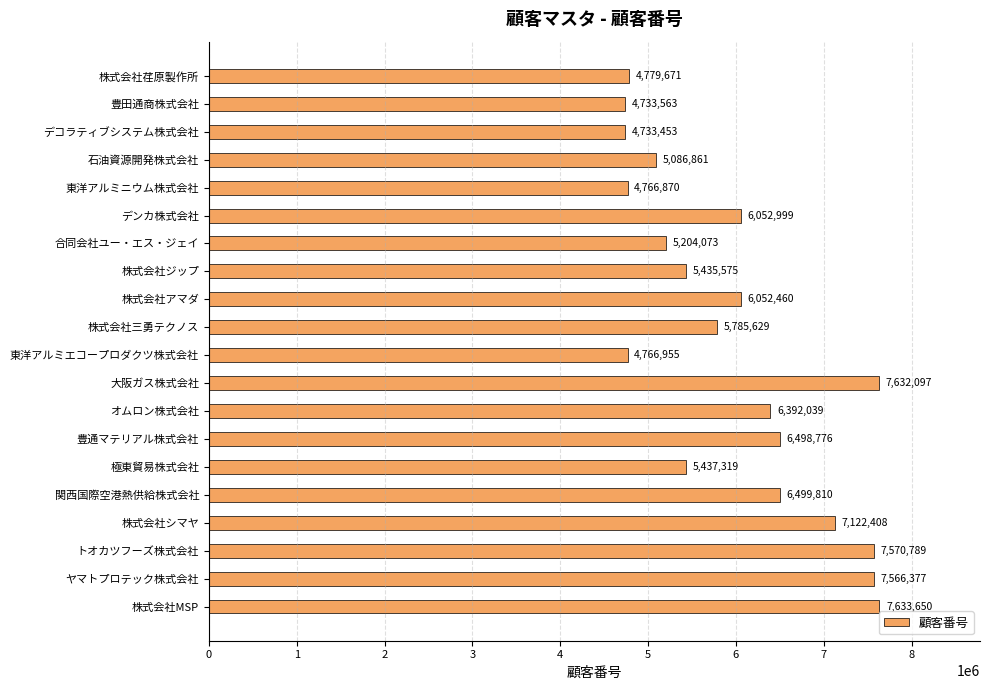

Reading top to bottom, list all the values displayed in this chart.

4779671	4733563	4733453	5086861	4766870	6052999	5204073	5435575	6052460	5785629	4766955	7632097	6392039	6498776	5437319	6499810	7122408	7570789	7566377	7633650